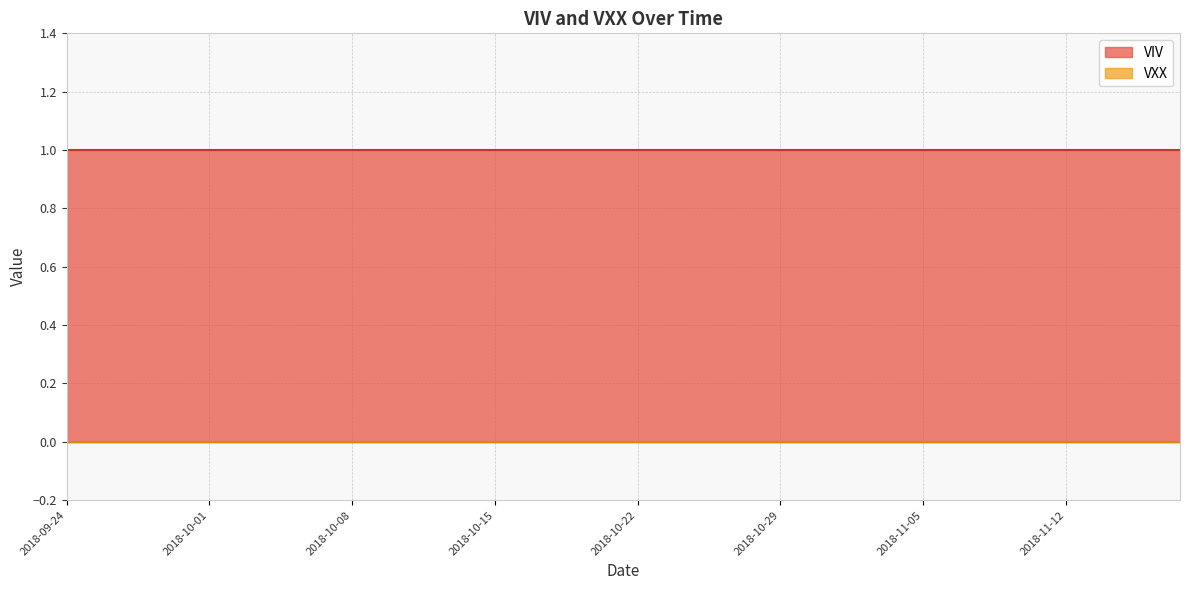

Between 2018-09-24 and 2018-11-09, which series saw the biggest shift?

VIV